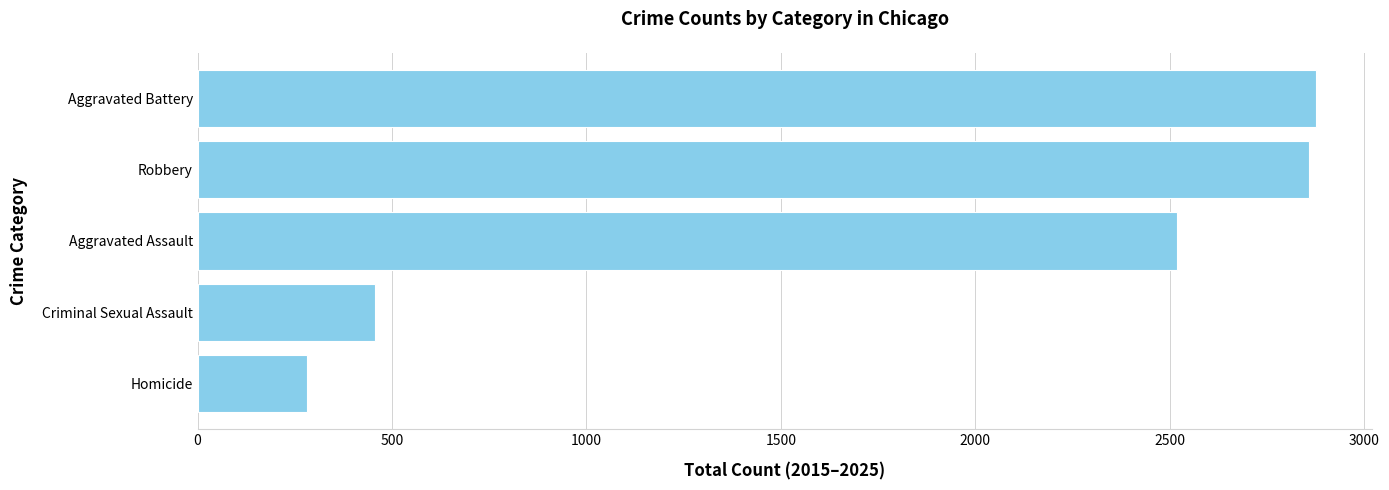

At which category does the chart reach its minimum across all series?

Homicide